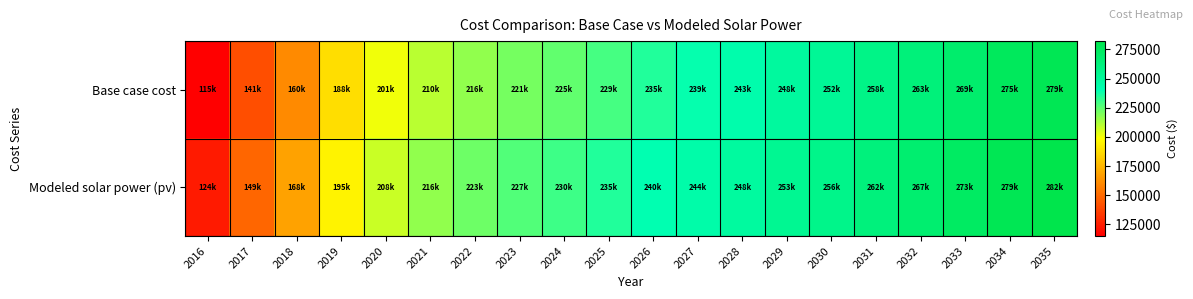

How many categories are shown in the chart?

20